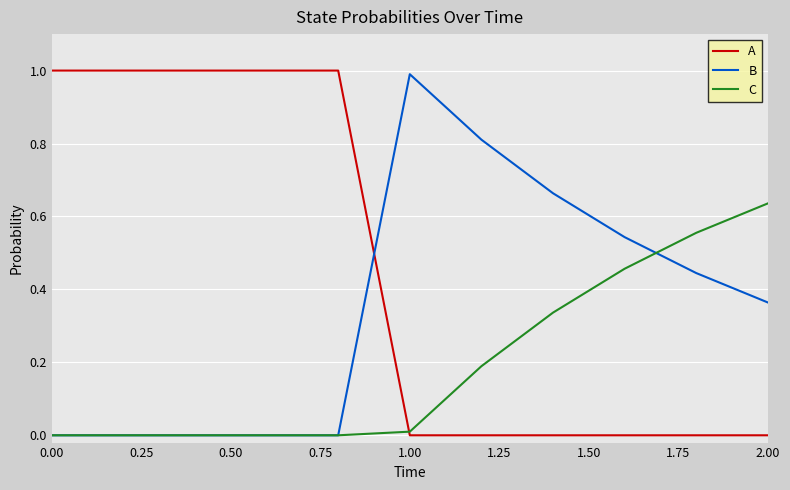

Which series has the largest total across all categories?

A